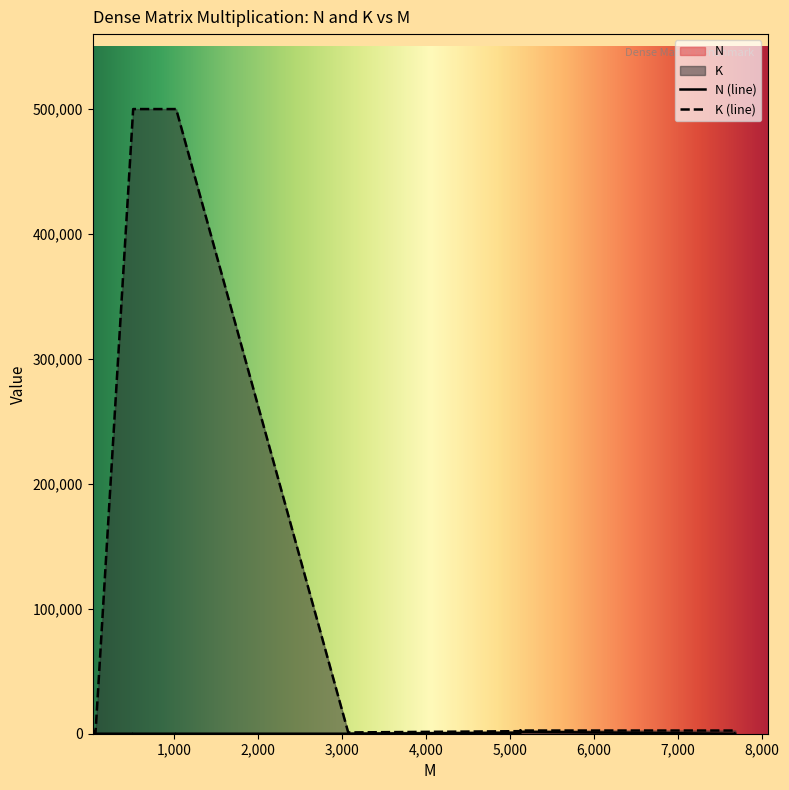

True or false: K has a value of 500000 at 512.

True